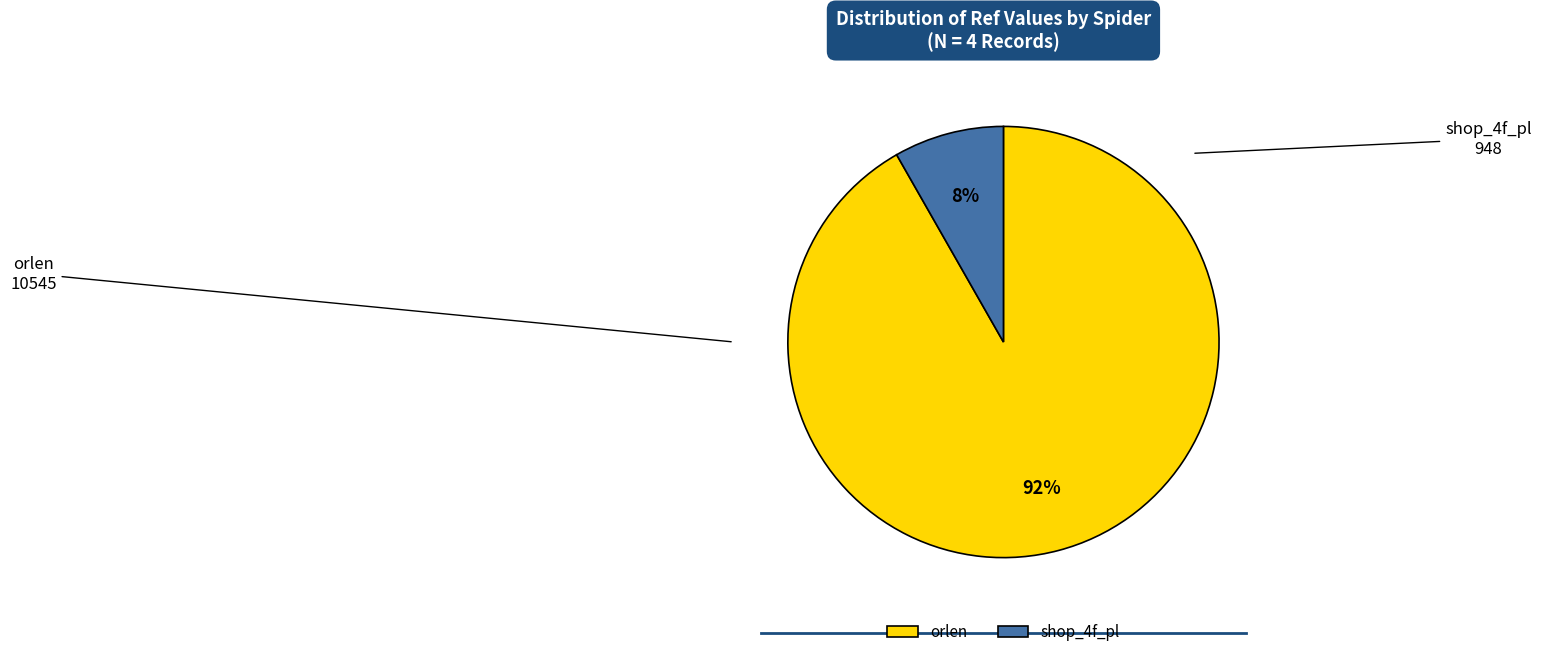

Rank the categories by value from highest to lowest.

orlen, shop_4f_pl